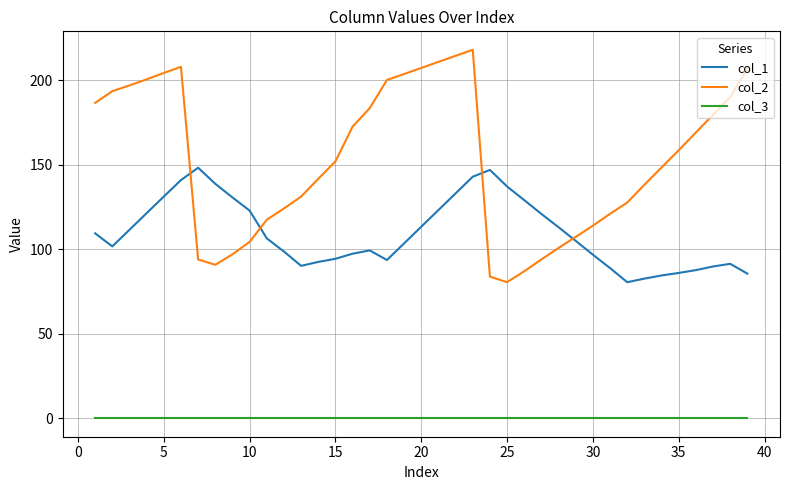

True or false: col_2 and col_3 intersect in this chart.

False